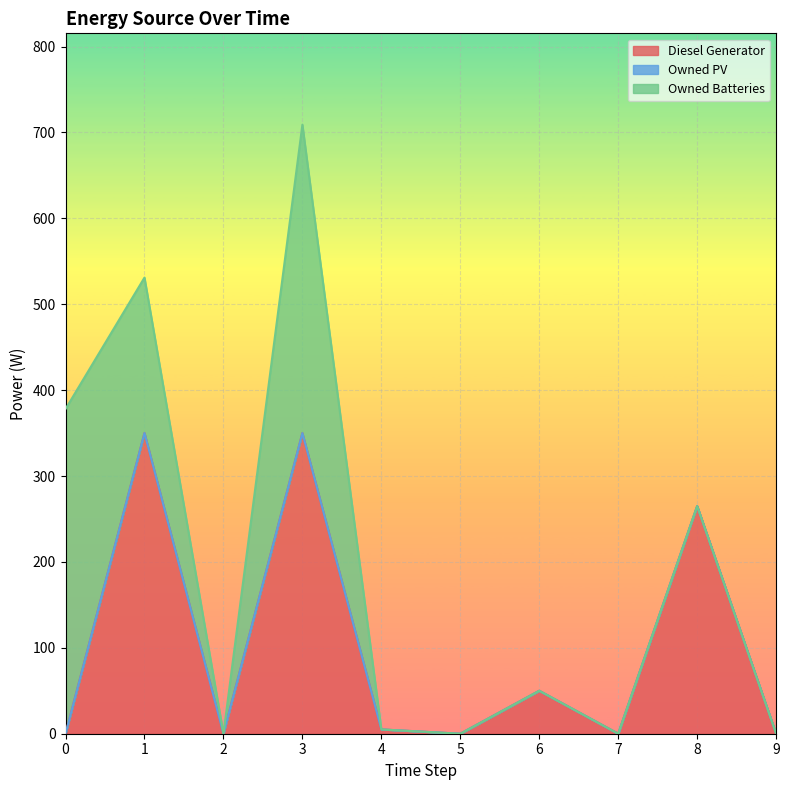

Reading left to right, transcribe all the data shown in this chart.

Diesel Generator: 0	350	0	350	5	0	50	0	265	0
Owned PV: 0	0	0	0	0	0	0	0	0	0
Owned Batteries: 378	181	0	359	0	0	0	0	0	0